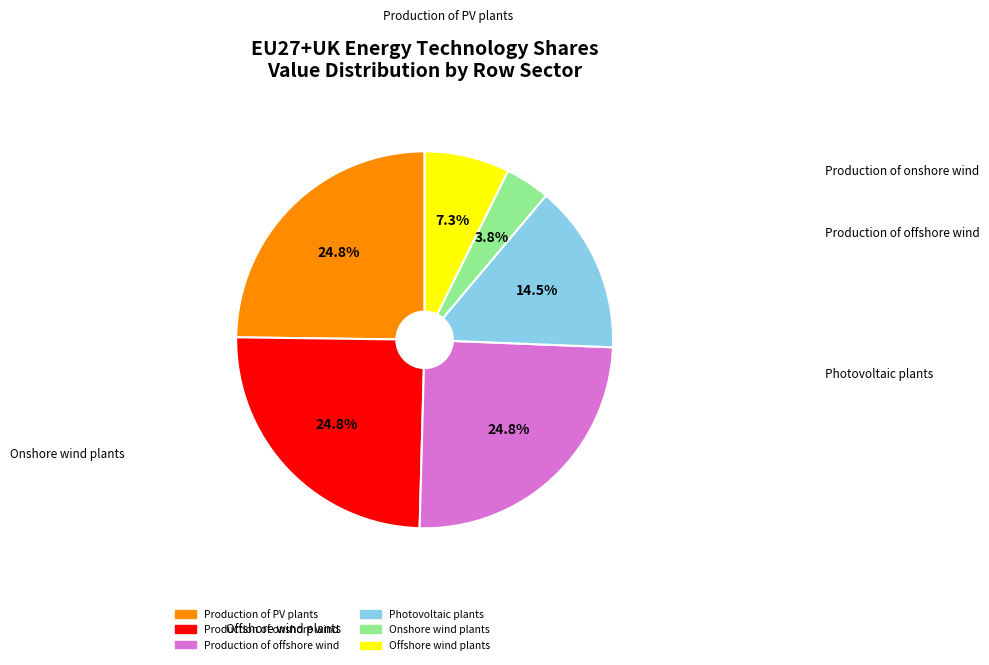

Is there a majority slice in this chart?

No